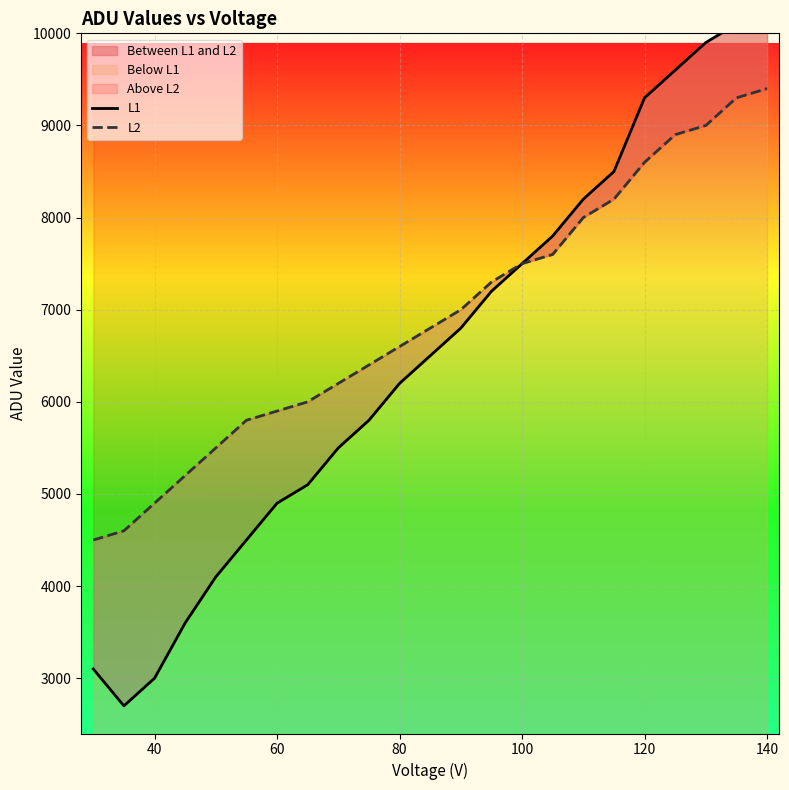

At how many categories does at least one series exceed 5104?

20